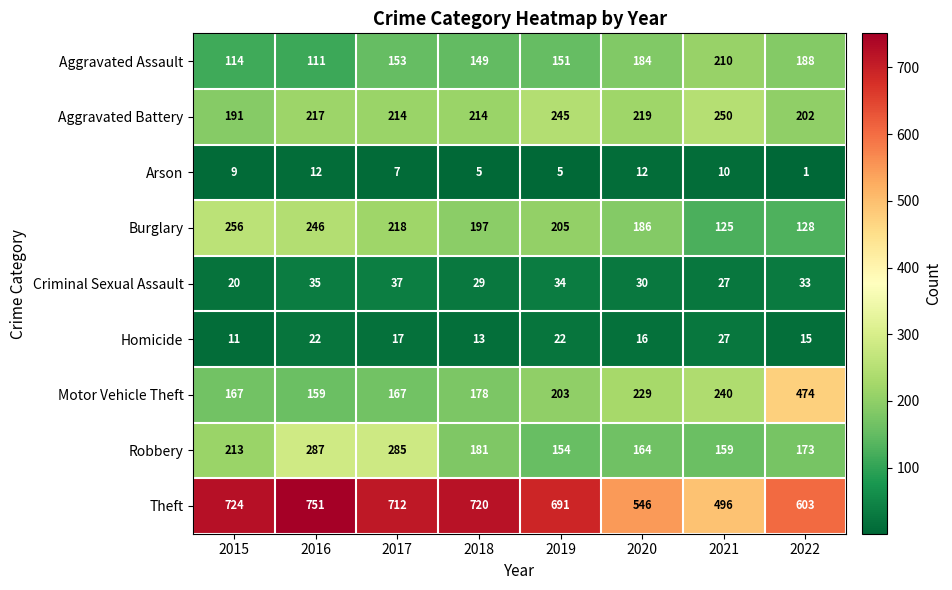

At which category does the chart reach its peak across all series?

2016